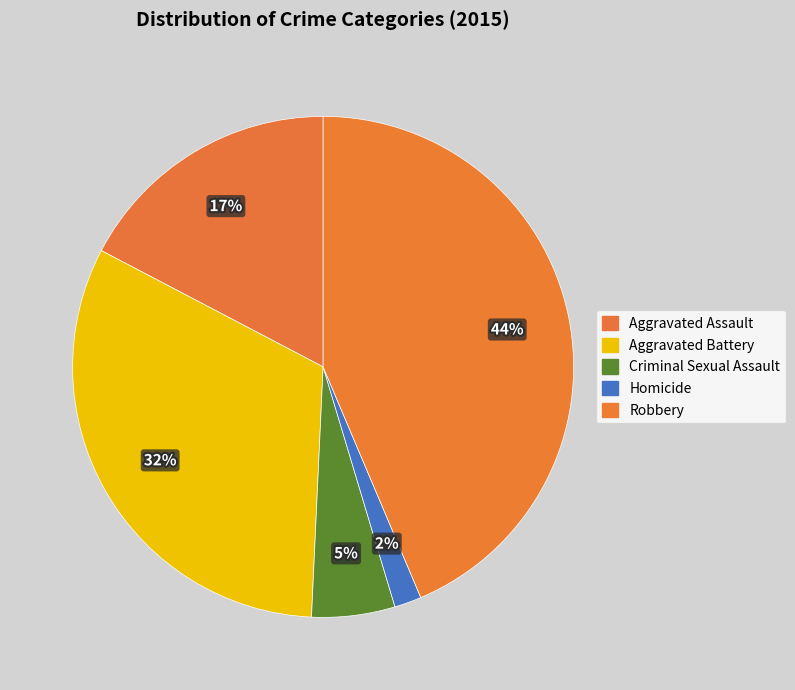

Does Aggravated Assault account for over 50% of the chart?

No